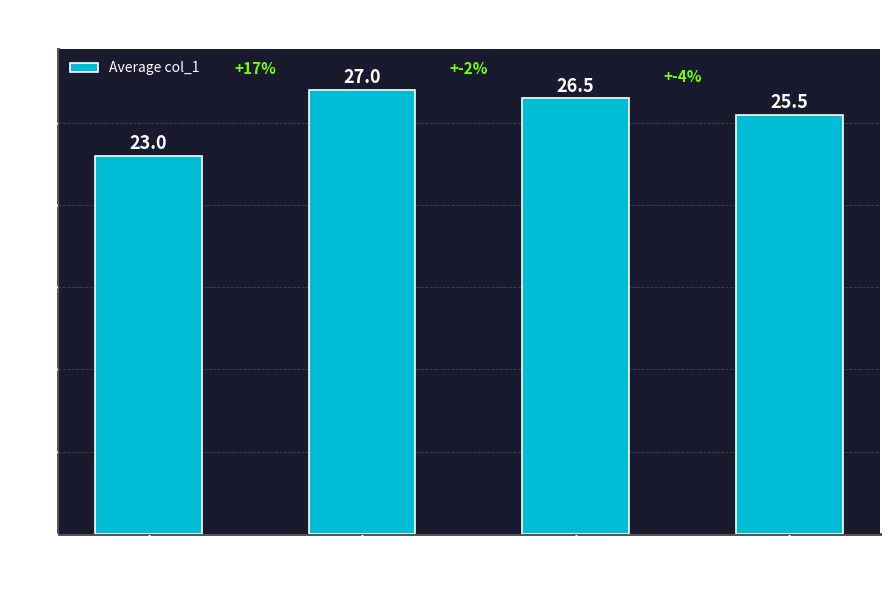

What is the smallest value displayed?

23.0